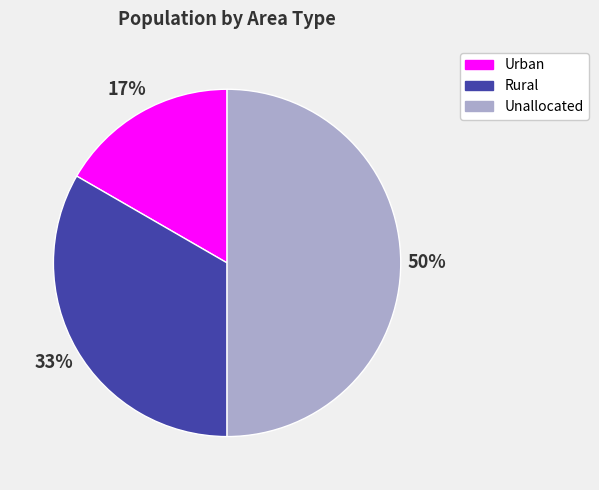

The Rural slice represents 33% of the pie. True or false?

True